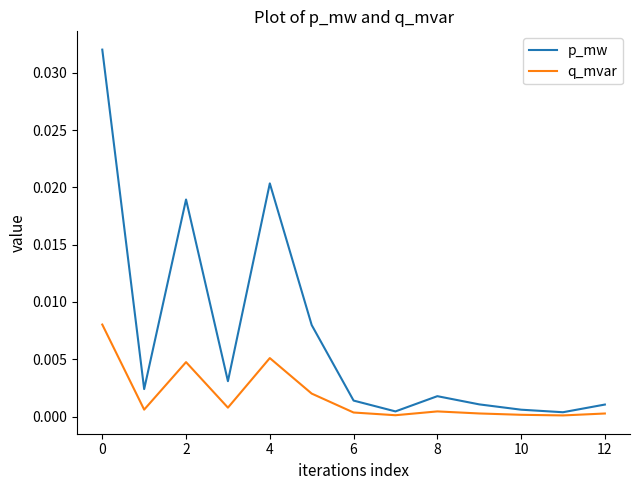

Which series has the largest total across all categories?

p_mw